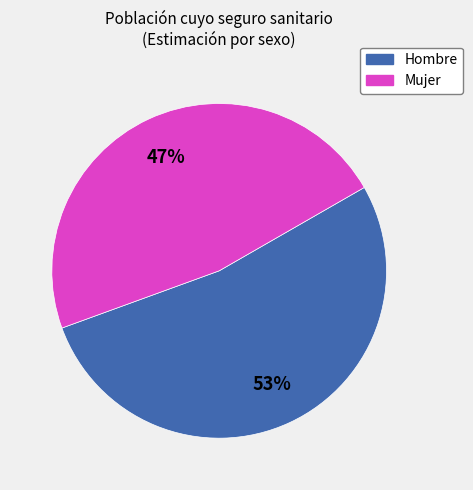

Is there any slice that represents more than half of the pie?

Yes